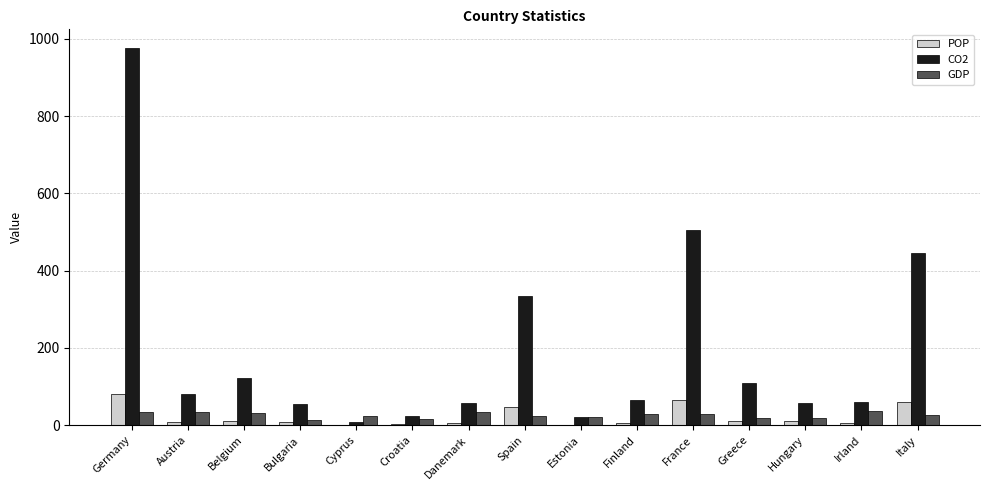

True or false: CO2 has a value of 123.0 at Belgium.

True